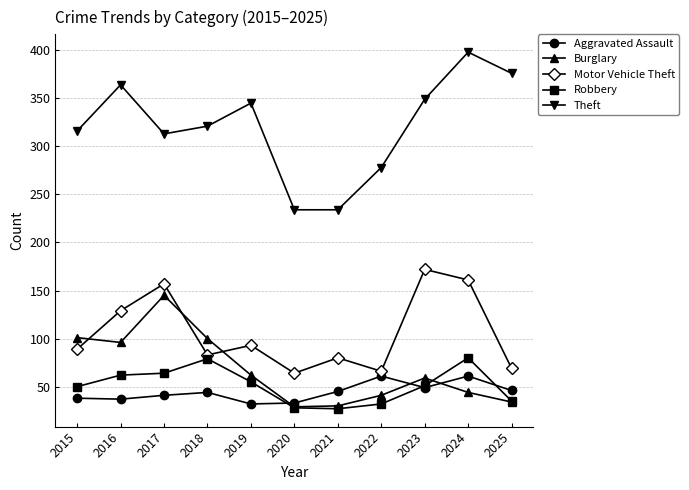

What are all the series names shown in the legend?

Aggravated Assault, Burglary, Motor Vehicle Theft, Robbery, Theft